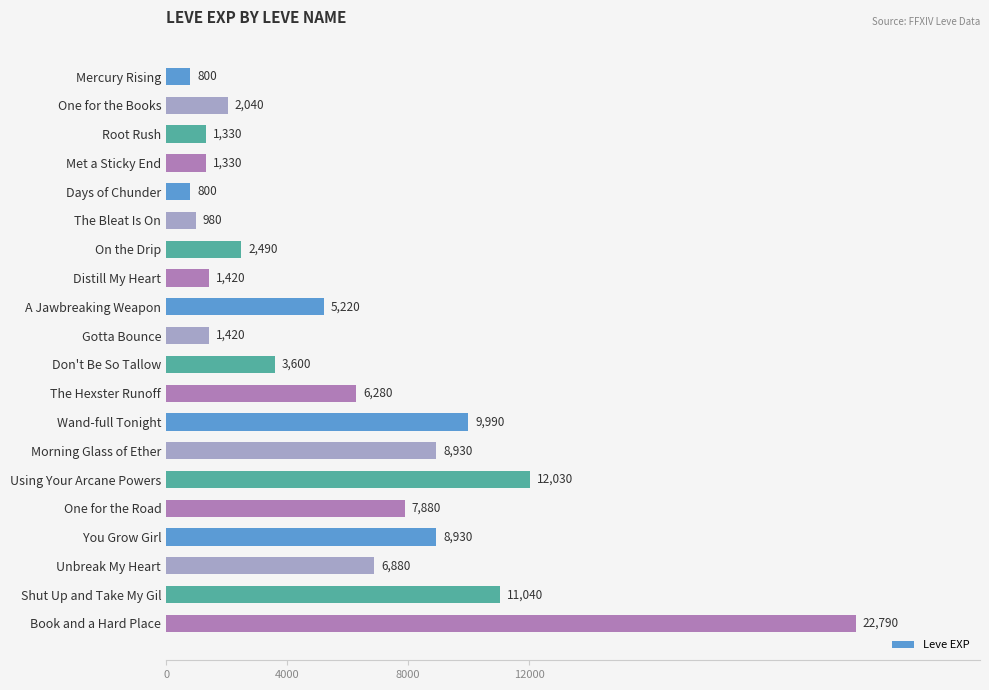

Approximately how many times larger is the value at One for the Books compared to Met a Sticky End?

1.5